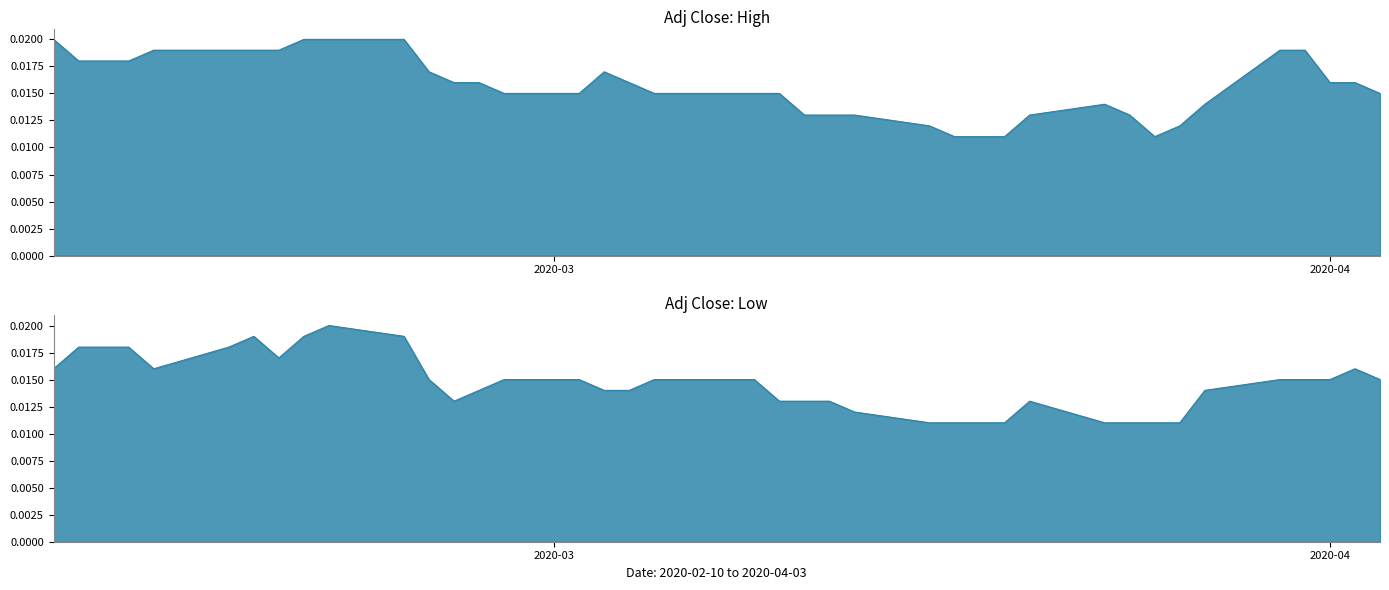

Which category has the lowest value in the Low series?

2020-03-16